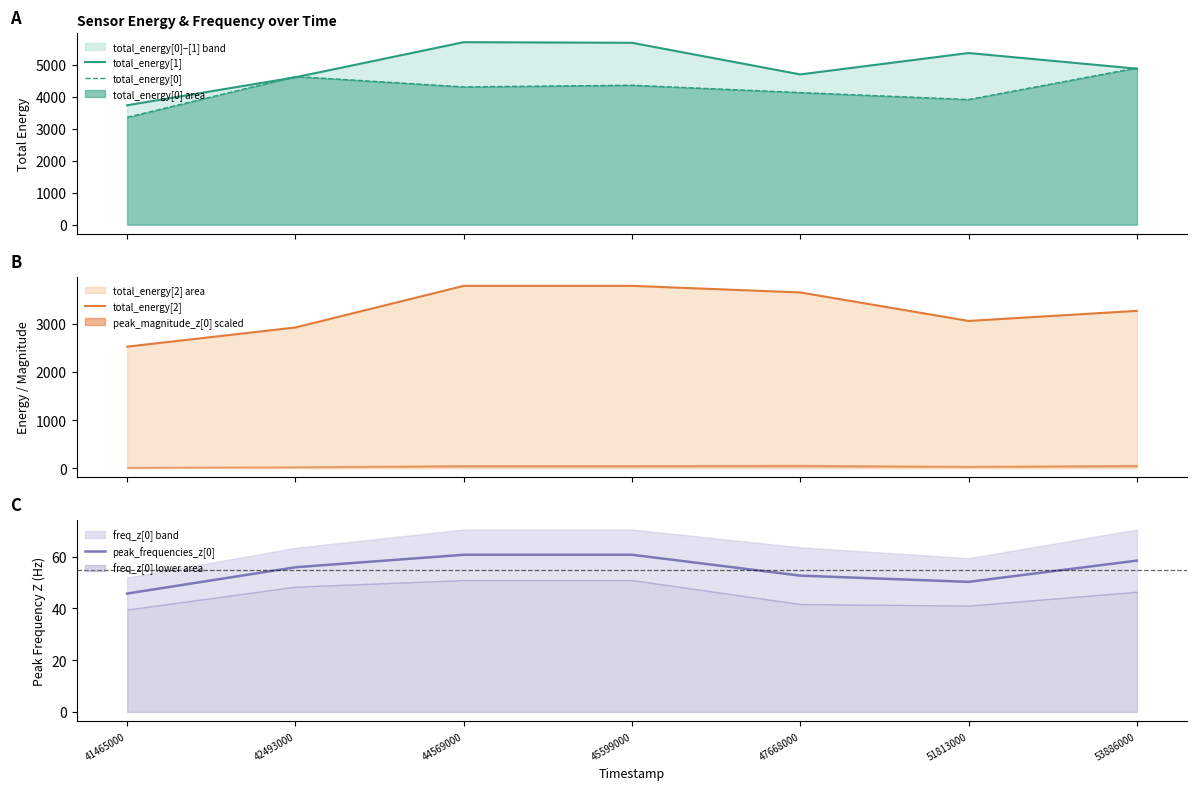

What is the value of the total_energy[2] point at the 1st from the left?

2525.0